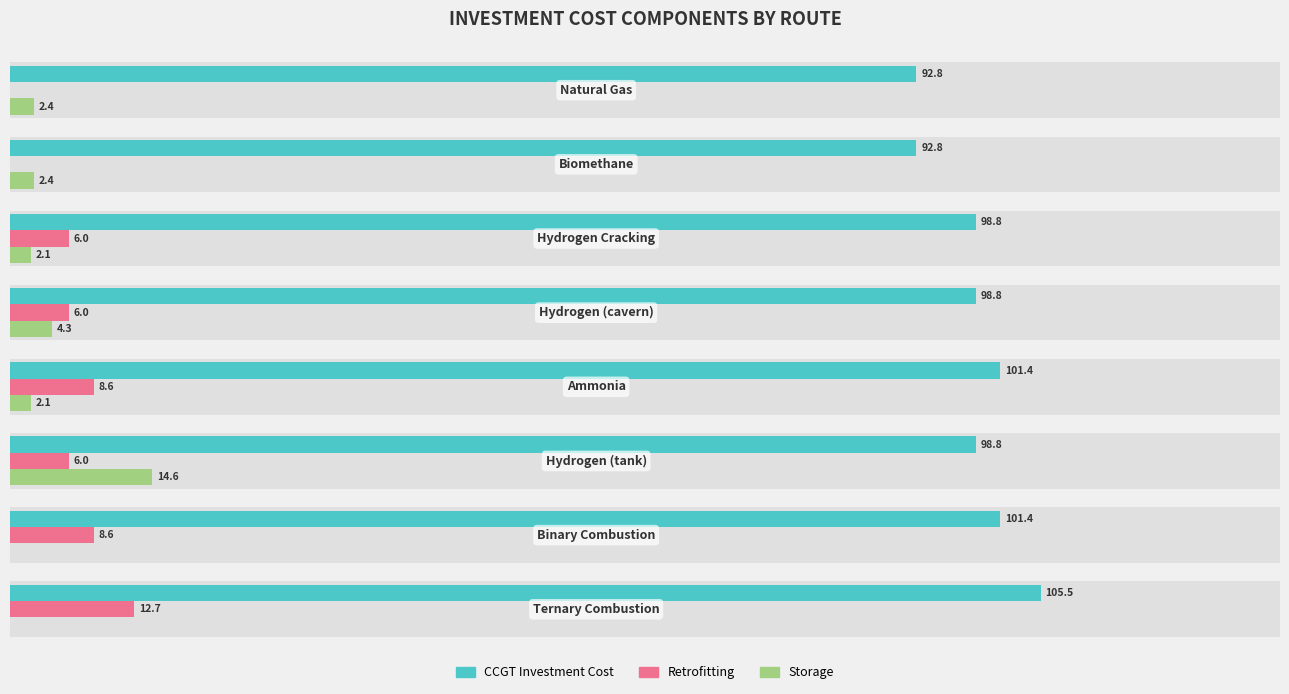

What is the difference between the Retrofitting values at 1 and 3?

6.0